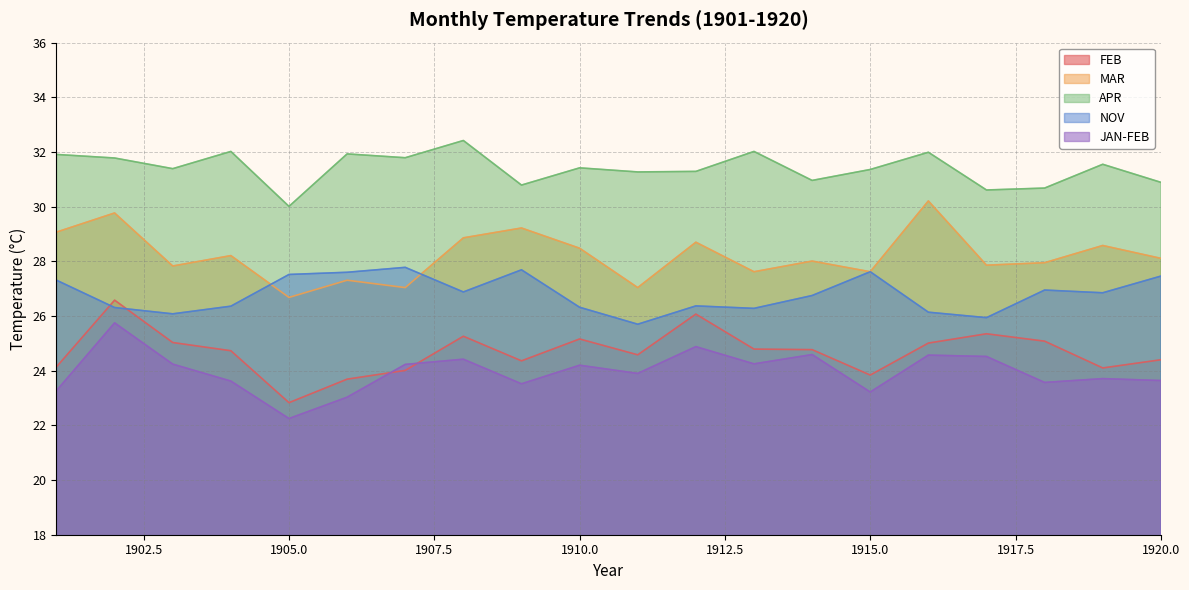

How many values in the APR series are below 31?

6